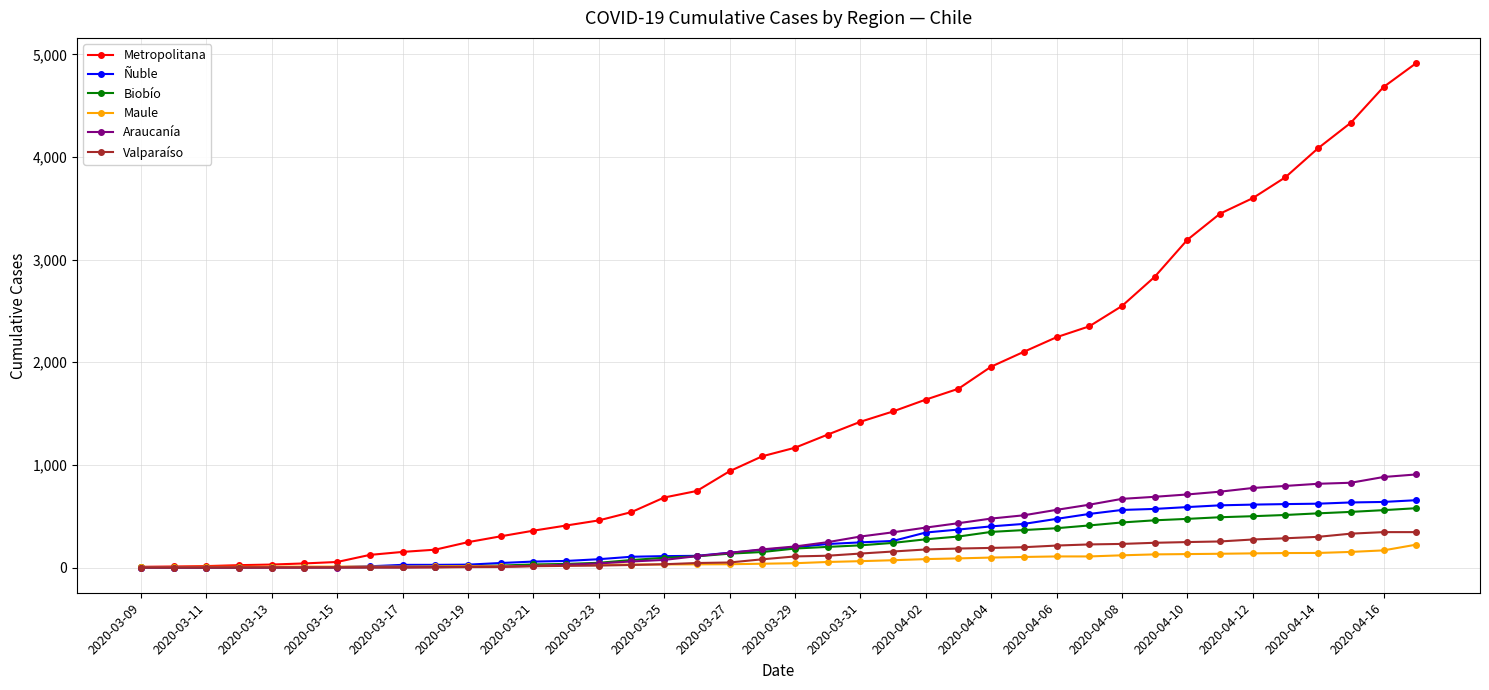

What is the highest value of the Araucanía series?

907